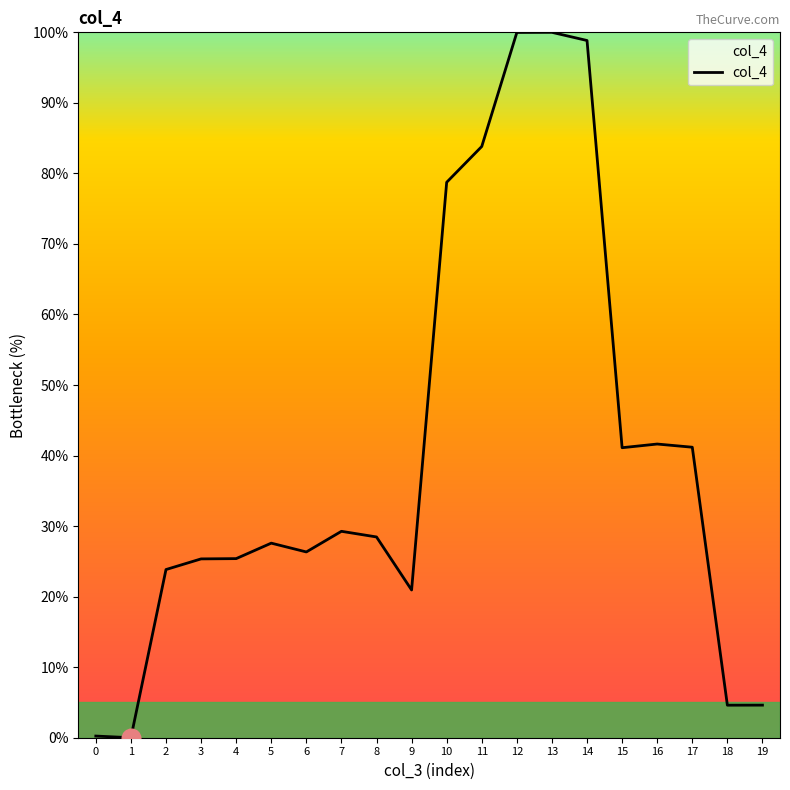

What is the ratio of the value at 15 to the value at 5?

1.5